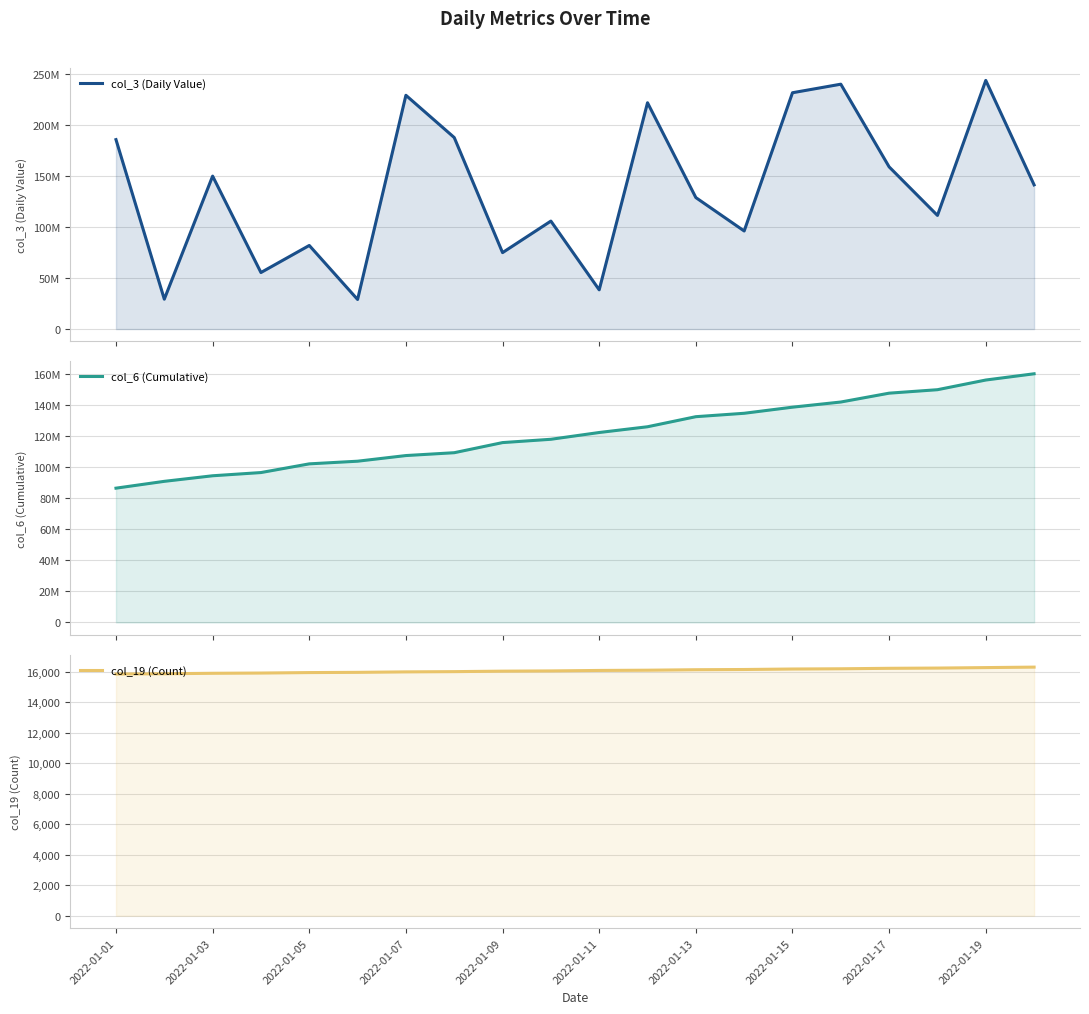

At which category does the chart reach its minimum across all series?

2022-01-01